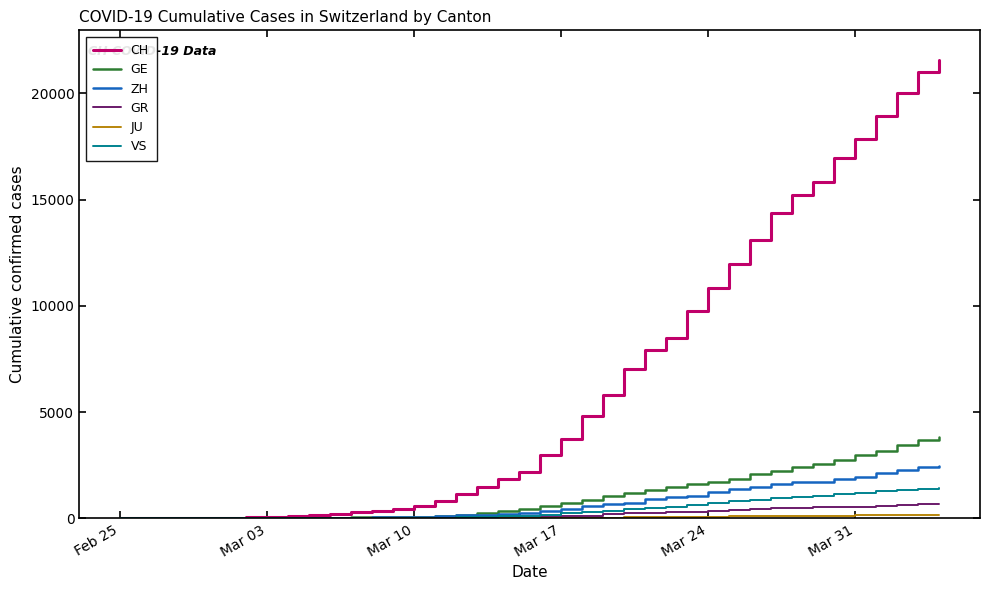

Where does the JU series first go above 25?

Mar 17